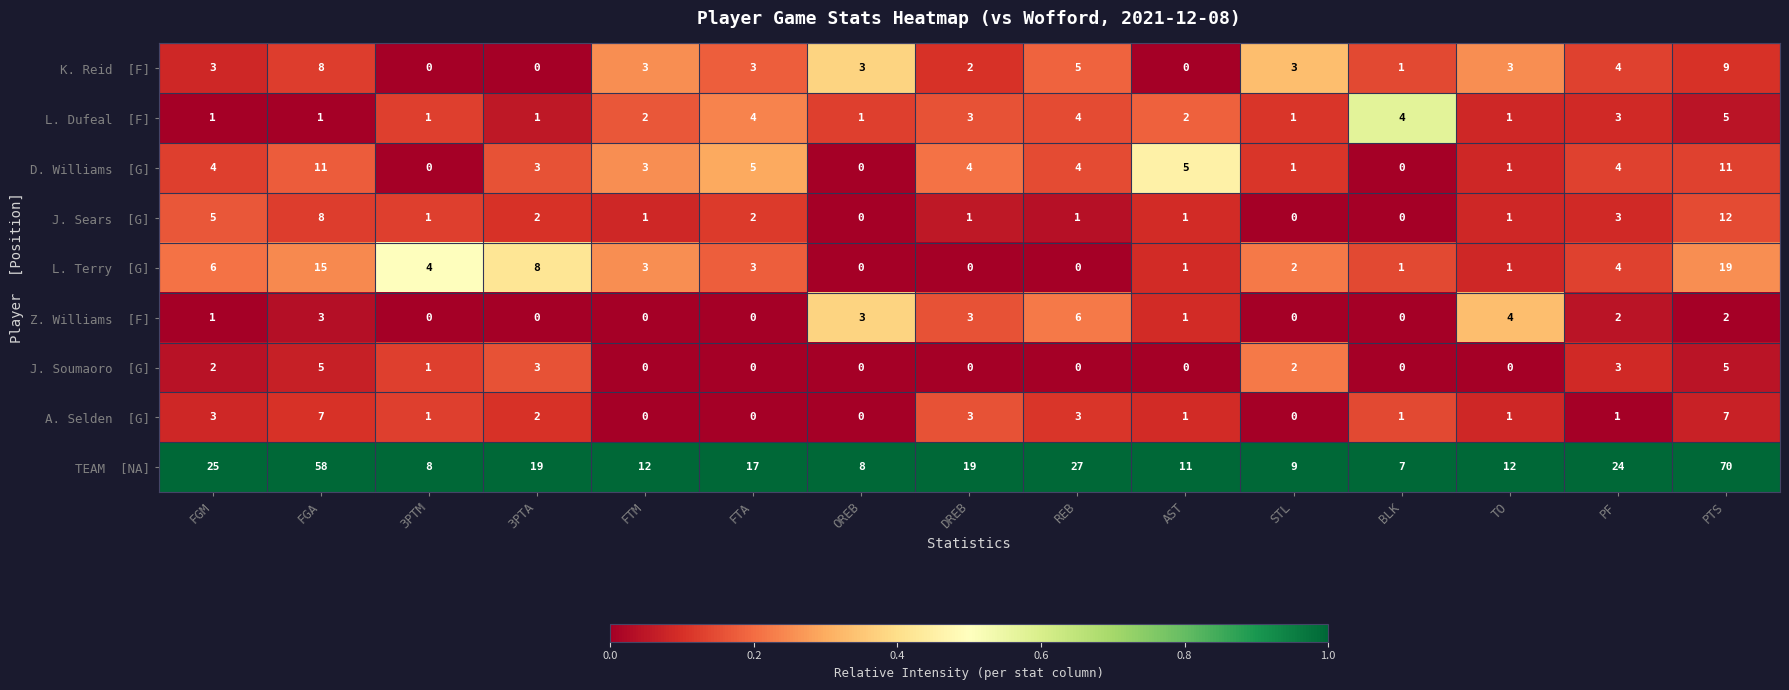

What is the total value across all series at STL?

18